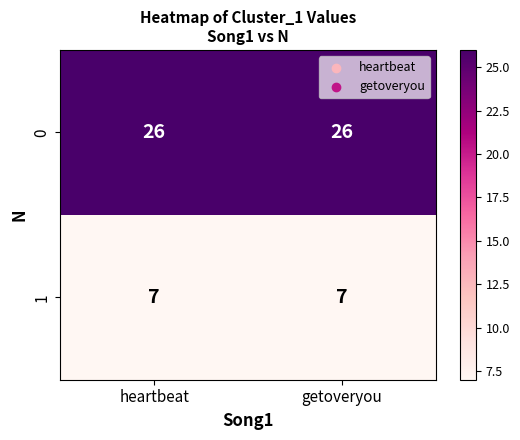

What is the highest value of the 0 series?

26